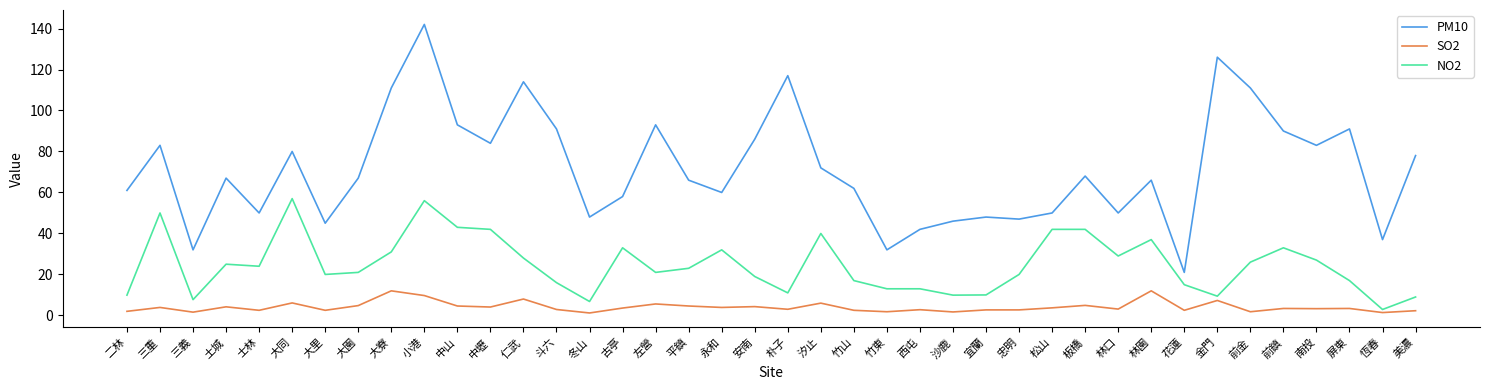

True or false: SO2 and PM10 cross at least once.

False